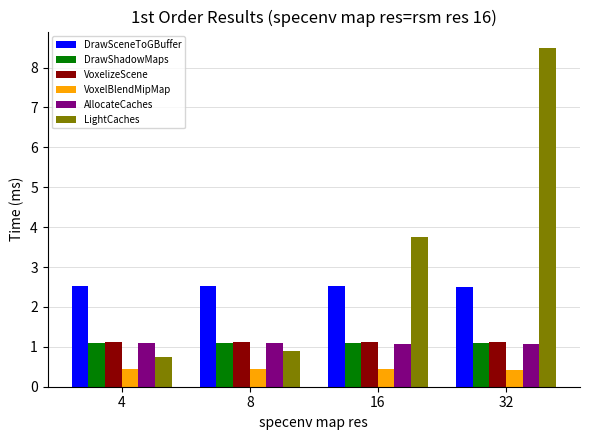

What is the approximate value of DrawShadowMaps at 32?

1.1